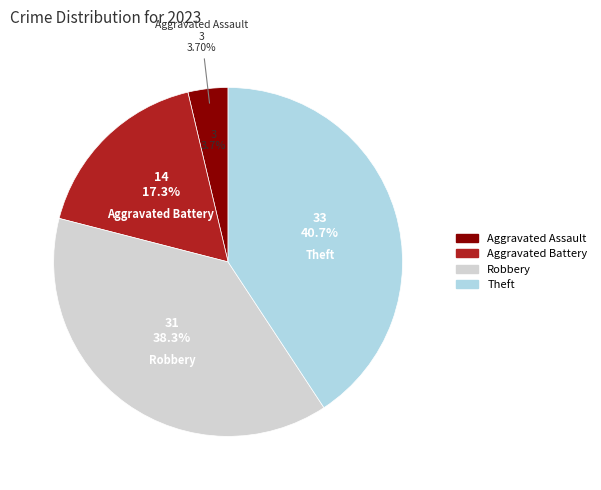

True or false: Robbery accounts for 38% of the total.

True